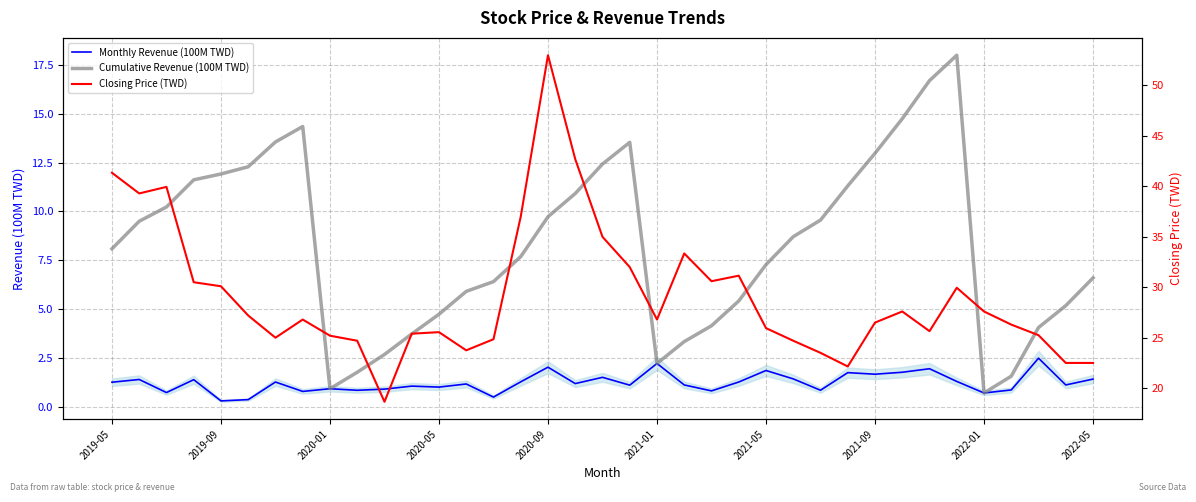

What position from the left is 13?

14